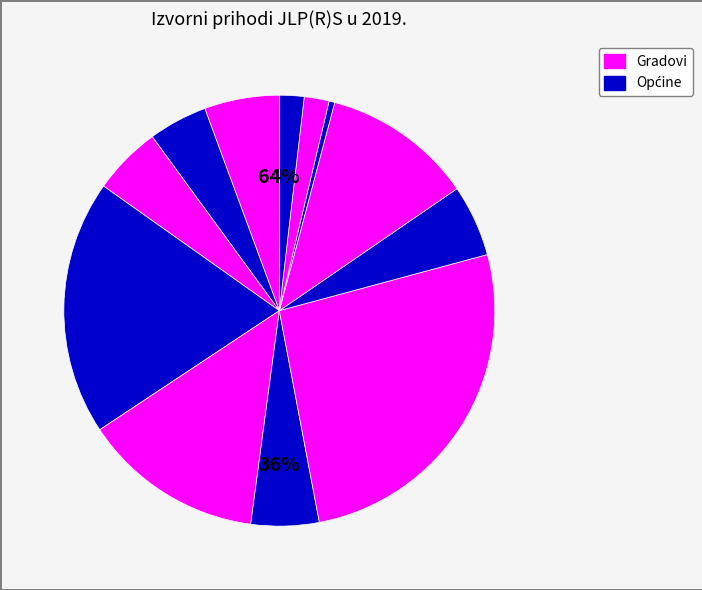

Which slice is the largest?

VELIKA GORICA